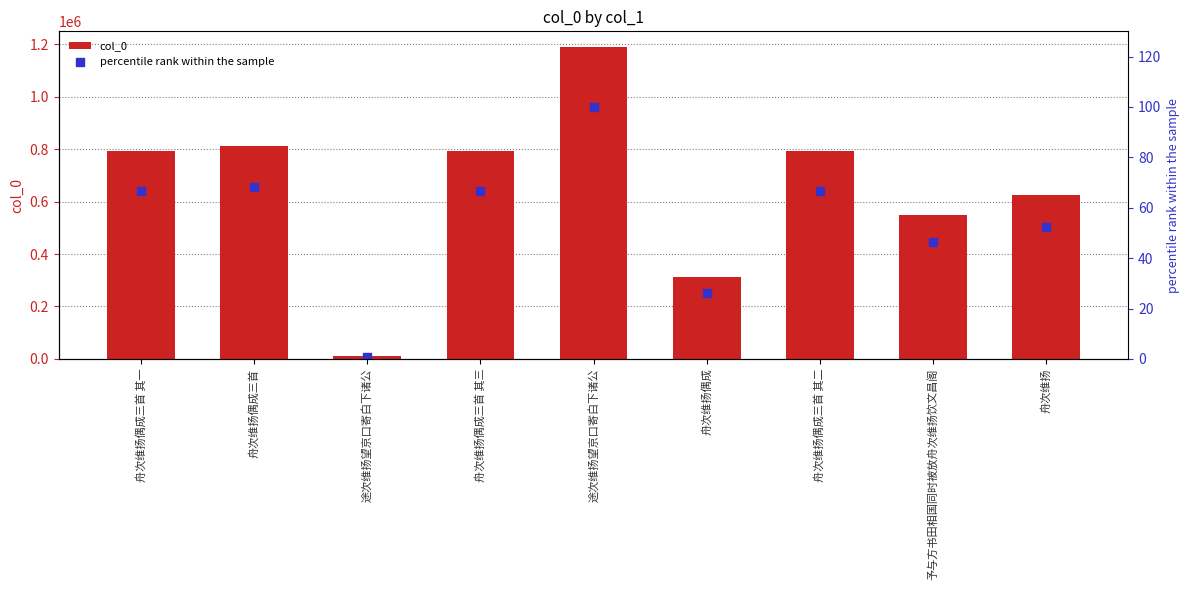

Is the value of percentile rank within the sample at 舟次维扬偶成三首 greater than the value of col_0 at 舟次维扬?

No